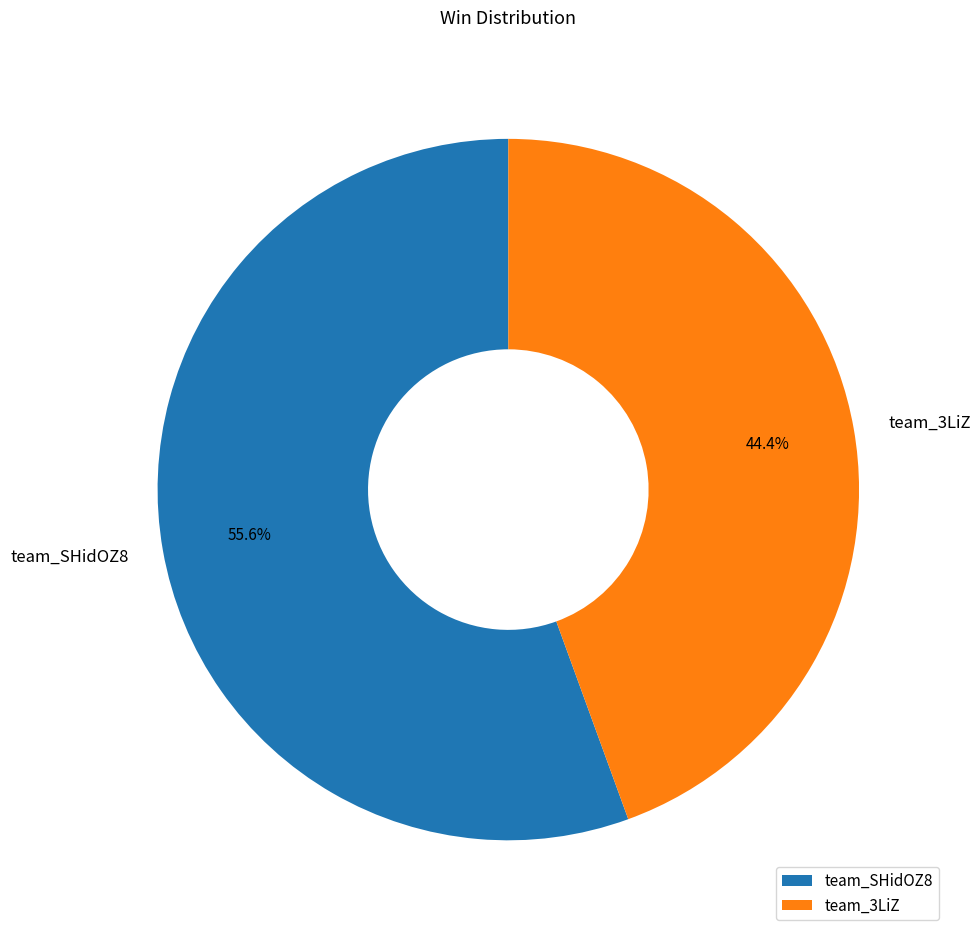

Which has a higher value, team_3LiZ or team_SHidOZ8?

team_SHidOZ8